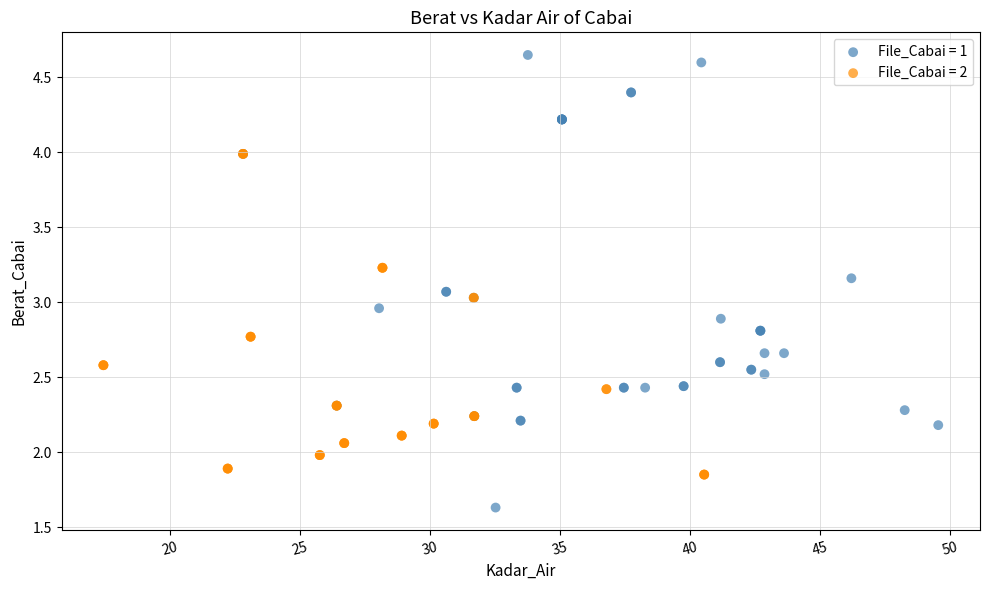

Which series has the widest spread of Y values?

File_Cabai = 1